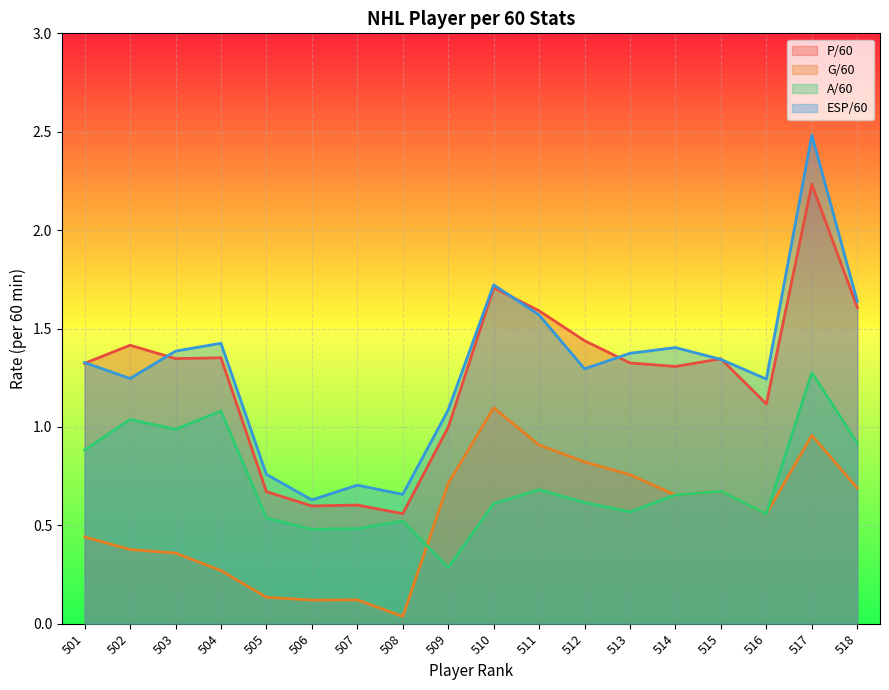

True or false: P/60 has more than 1 interior local peaks.

True